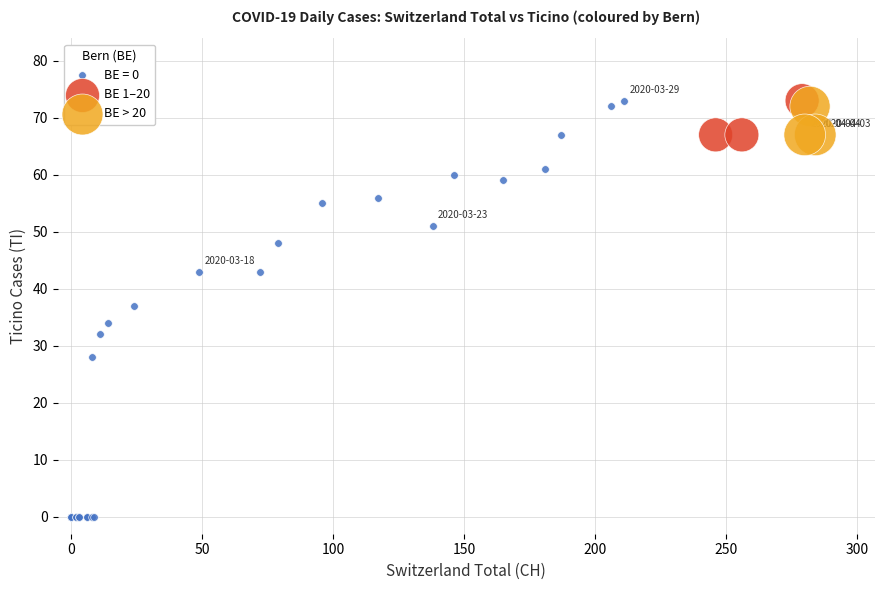

Which series contains the lowest Y value?

BE = 0